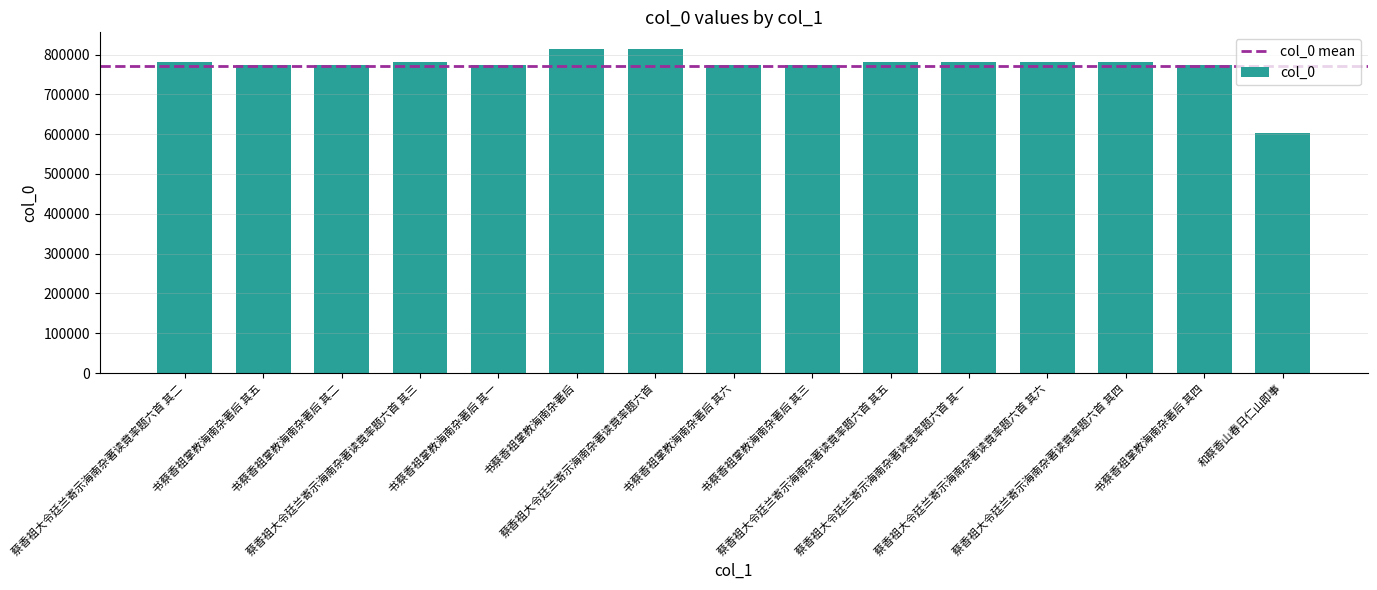

What is the ratio of the value at 书蔡香祖掌教海南杂著后 to the value at 书蔡香祖掌教海南杂著后 其二?

1.1